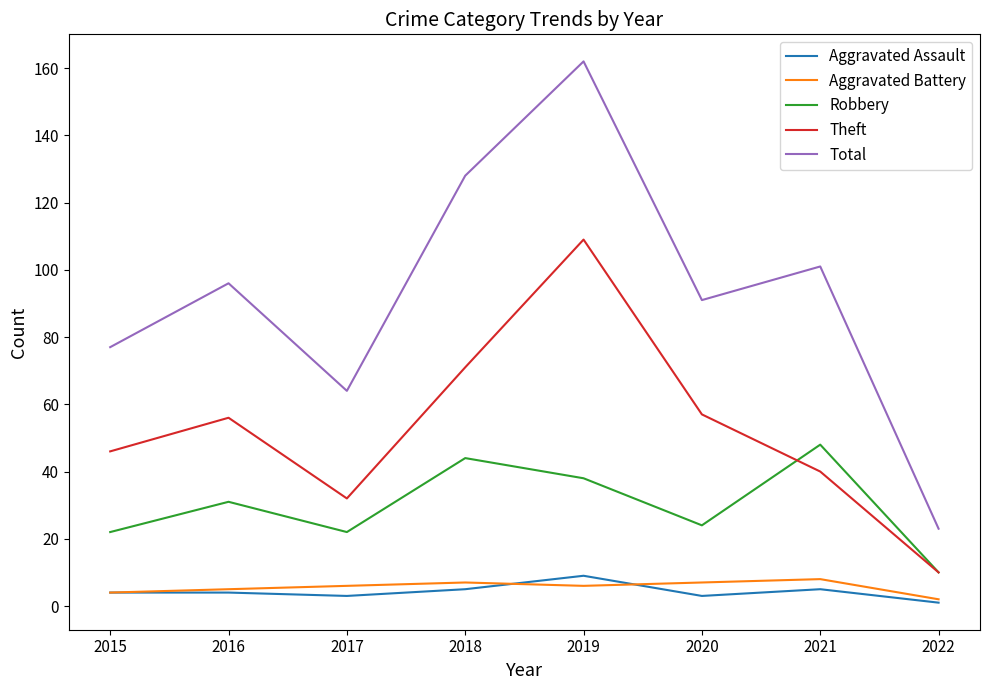

How many lines are shown in the chart?

5